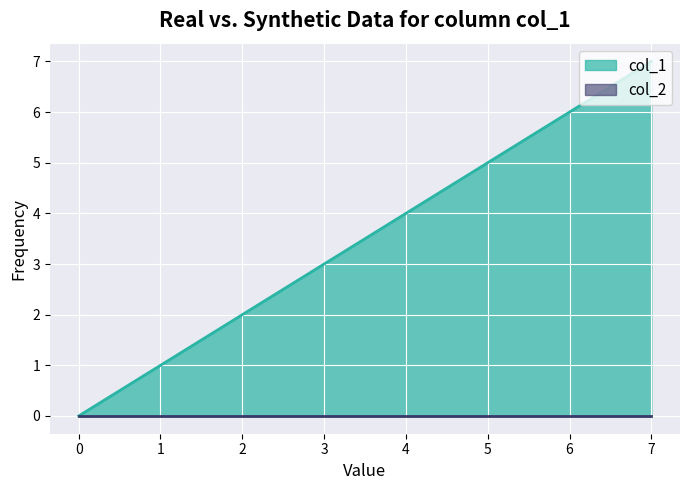

At which label does the data first exceed 4?

5